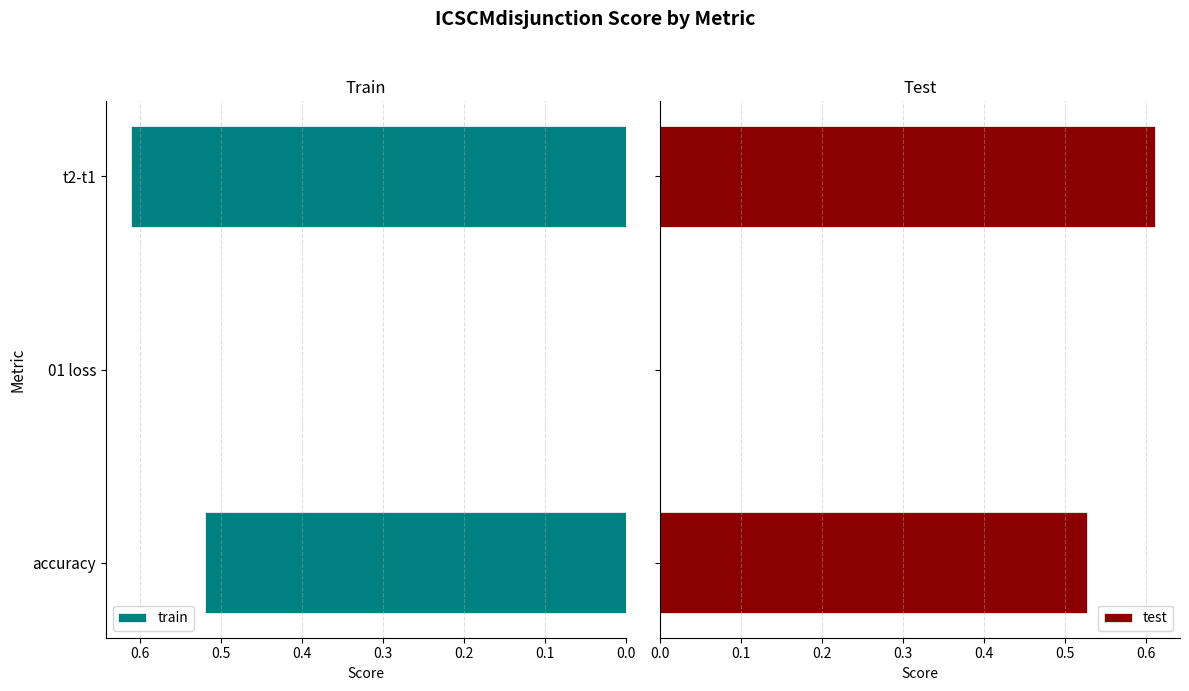

Which category has the highest value in the train series?

t2-t1